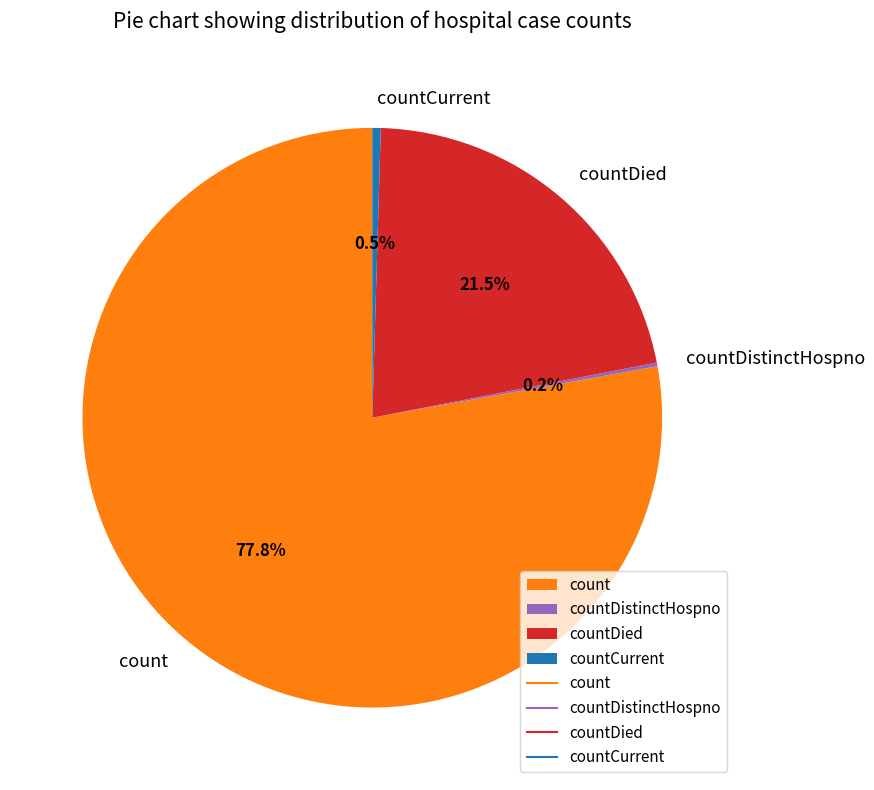

What is the ratio of the value at countDied to the value at count?

0.3